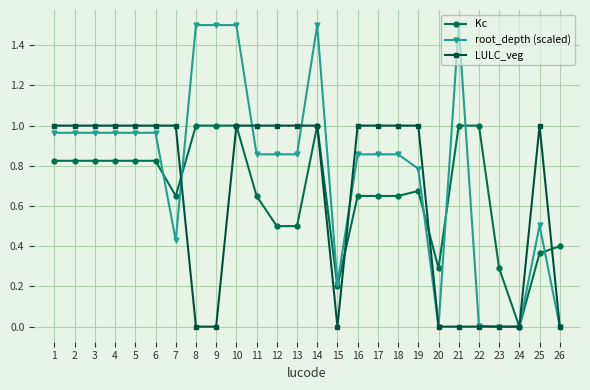

What are all the series names shown in the legend?

Kc, root_depth (scaled), LULC_veg